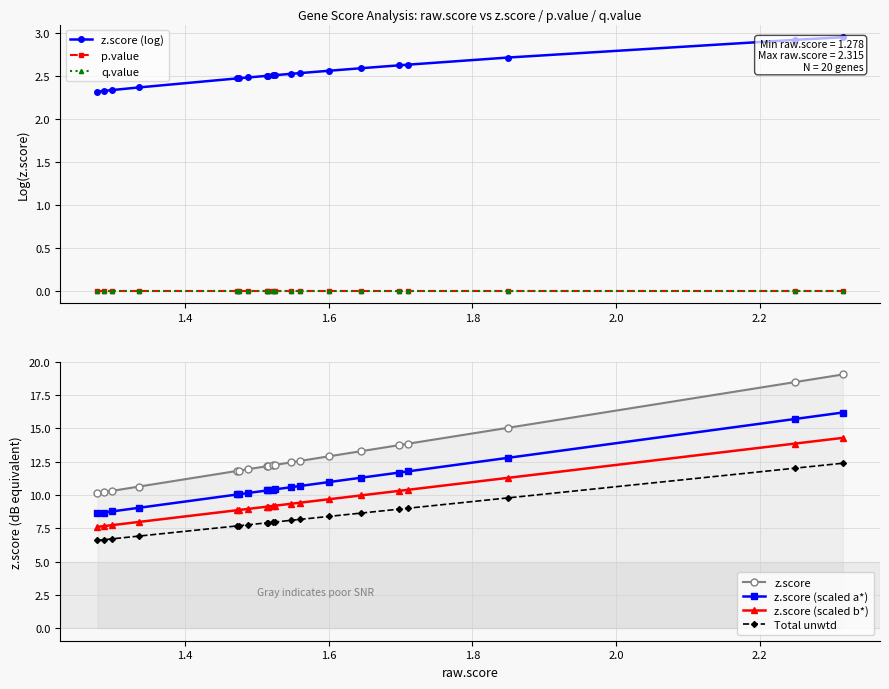

True or false: z.score and p.value cross at least once.

False